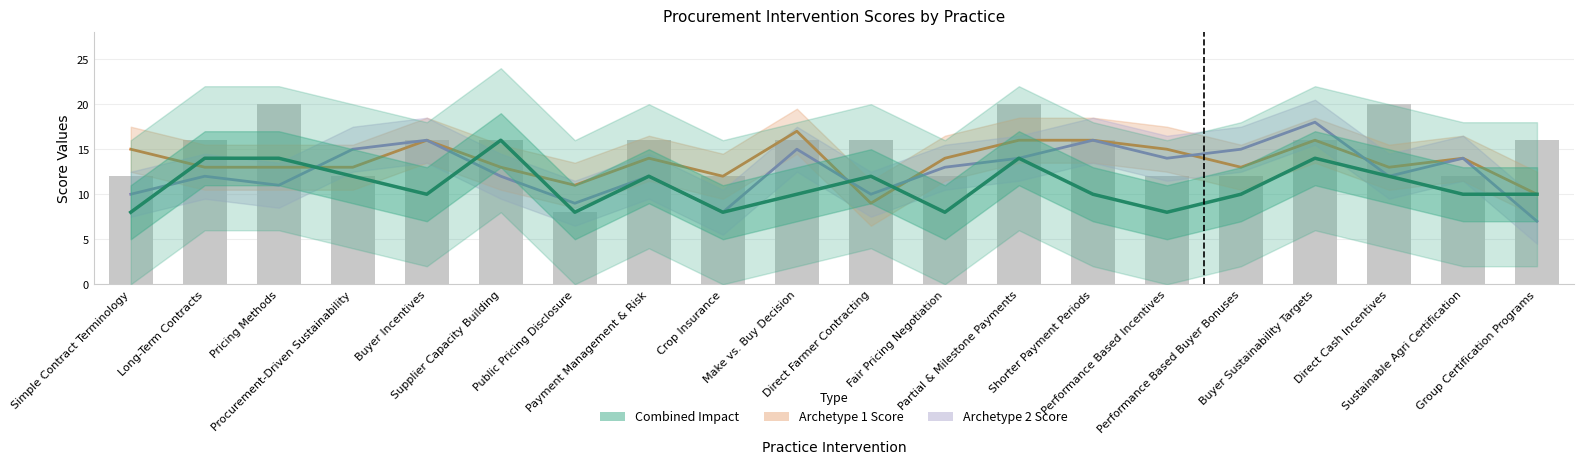

At which label is Archetype 1 Score closest to 13?

Long-Term Contracts